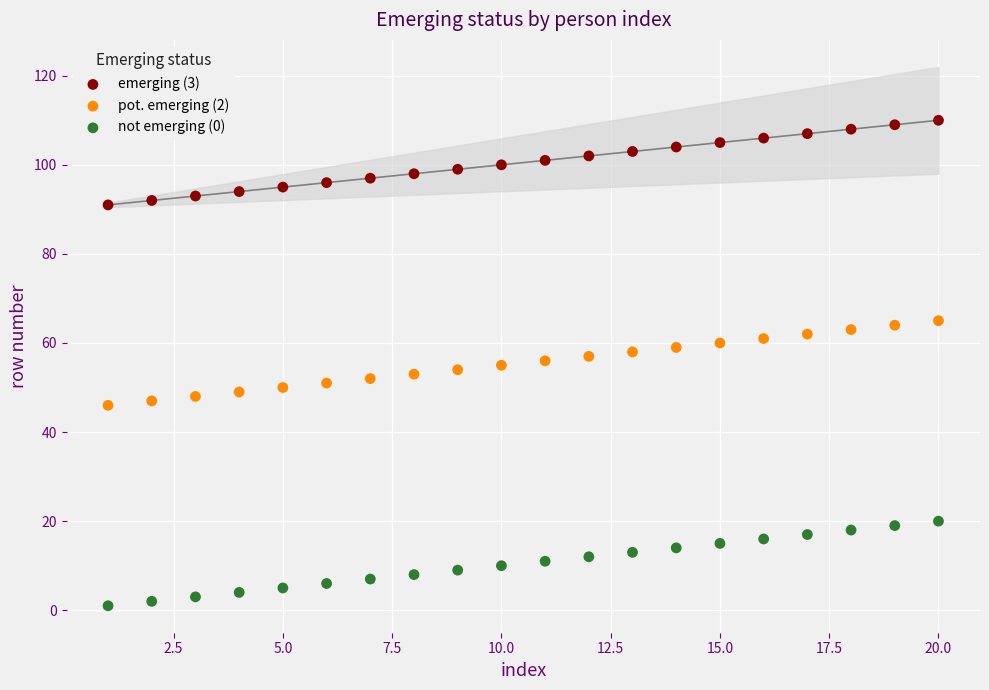

What is the X range (max minus min) for the scatter plot?

19